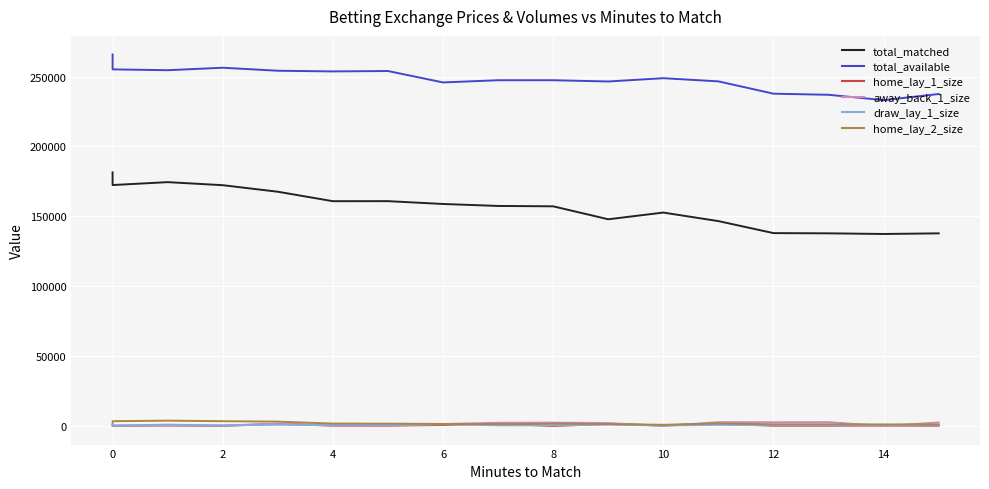

Which series has the largest total across all categories?

total_available